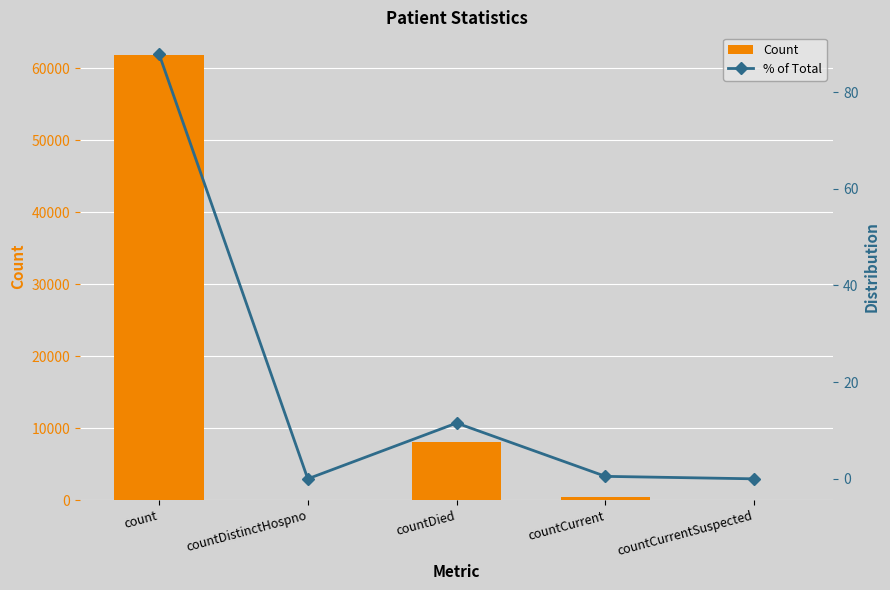

Which category has the highest value in the Count series?

count